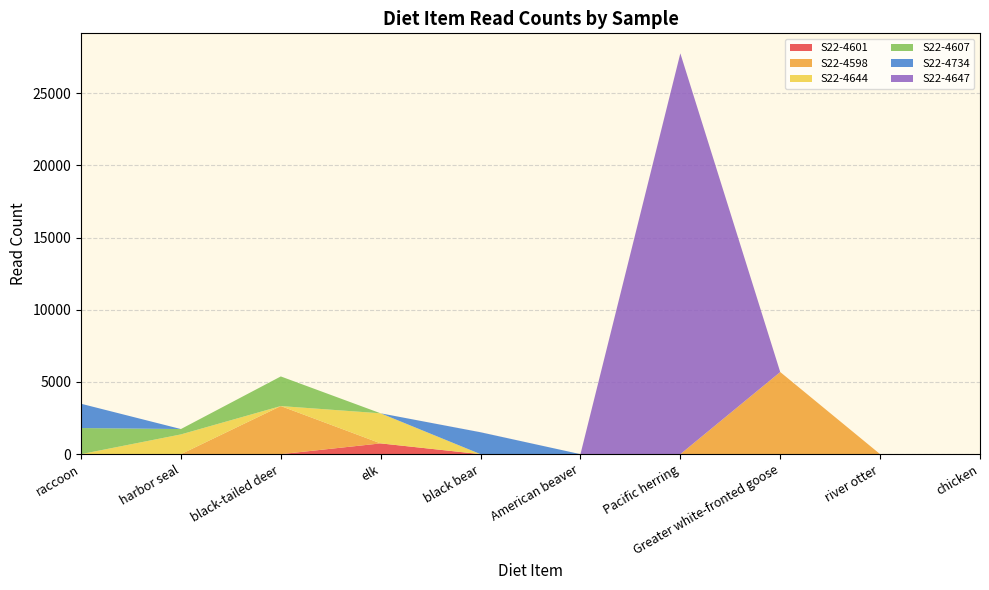

At which category is the sum across all series the highest?

Pacific herring